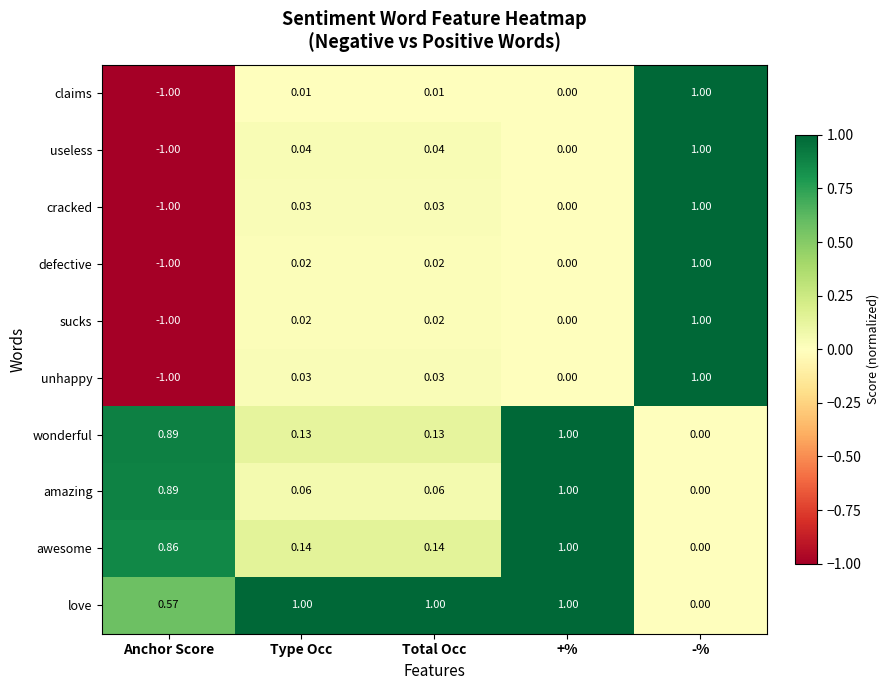

Which series changed the most between Type Occ and +%?

amazing